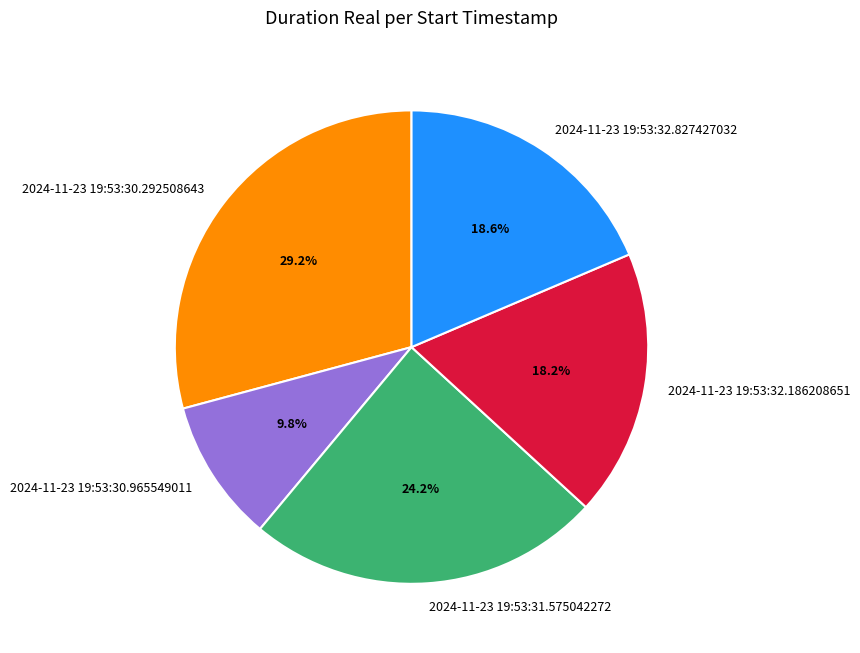

What percentage is the 2024-11-23 19:53:30.965549011 slice, to the nearest percent?

10%